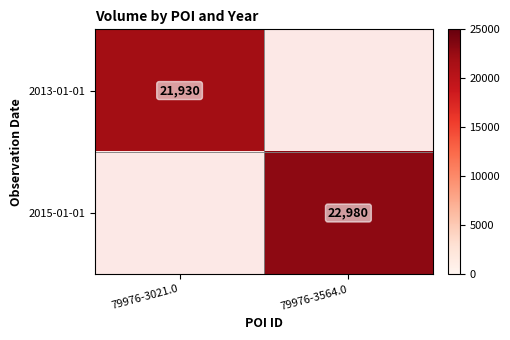

The value of 2015-01-01 at 79976-3564.0 is 22980. True or false?

True